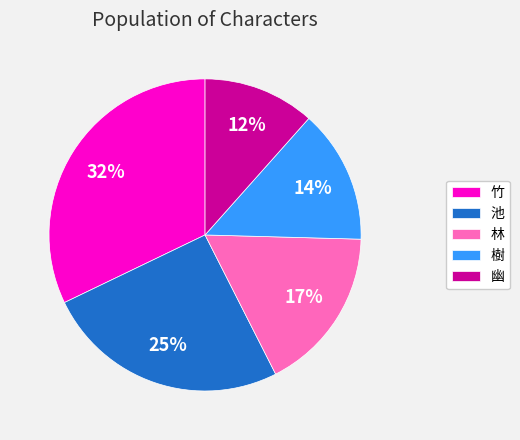

Which category has the biggest portion of the pie?

竹